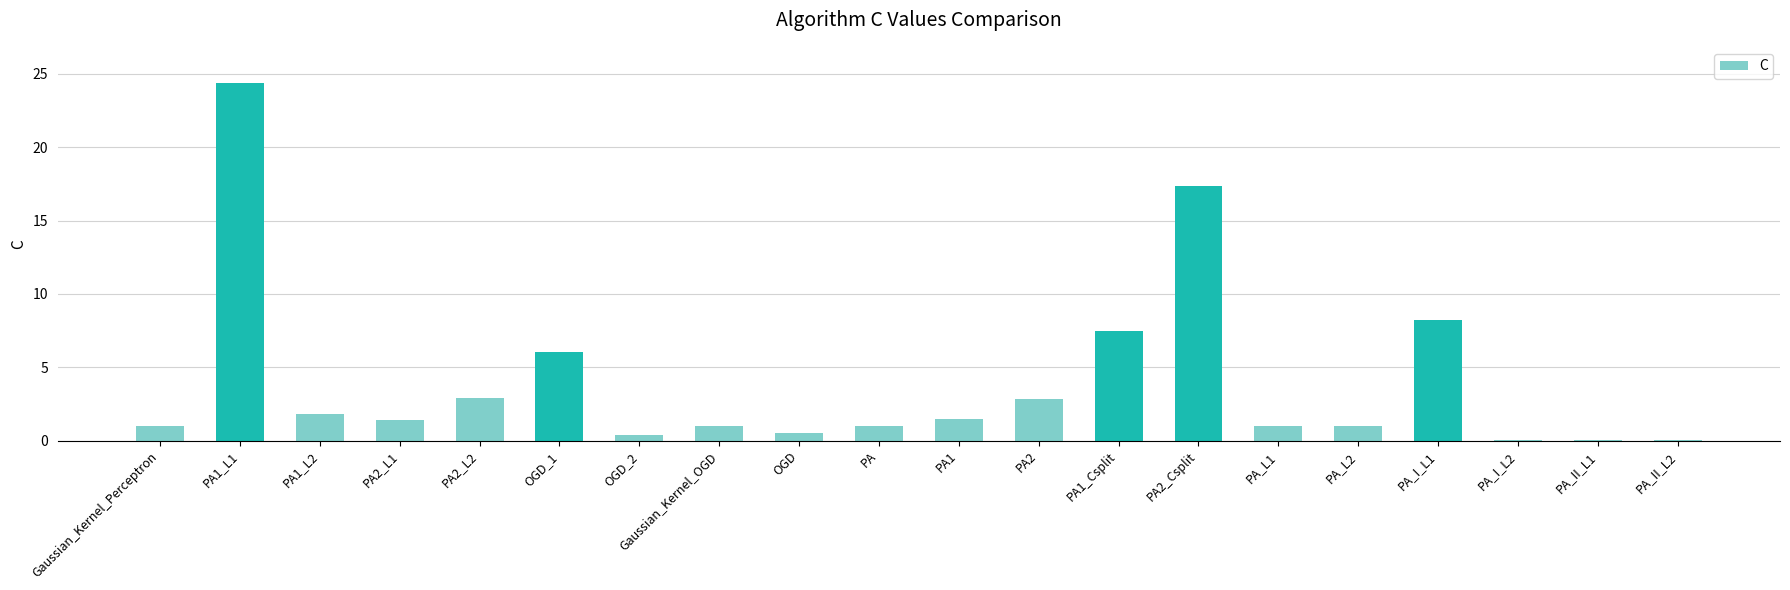

What is the greatest value displayed?

24.4